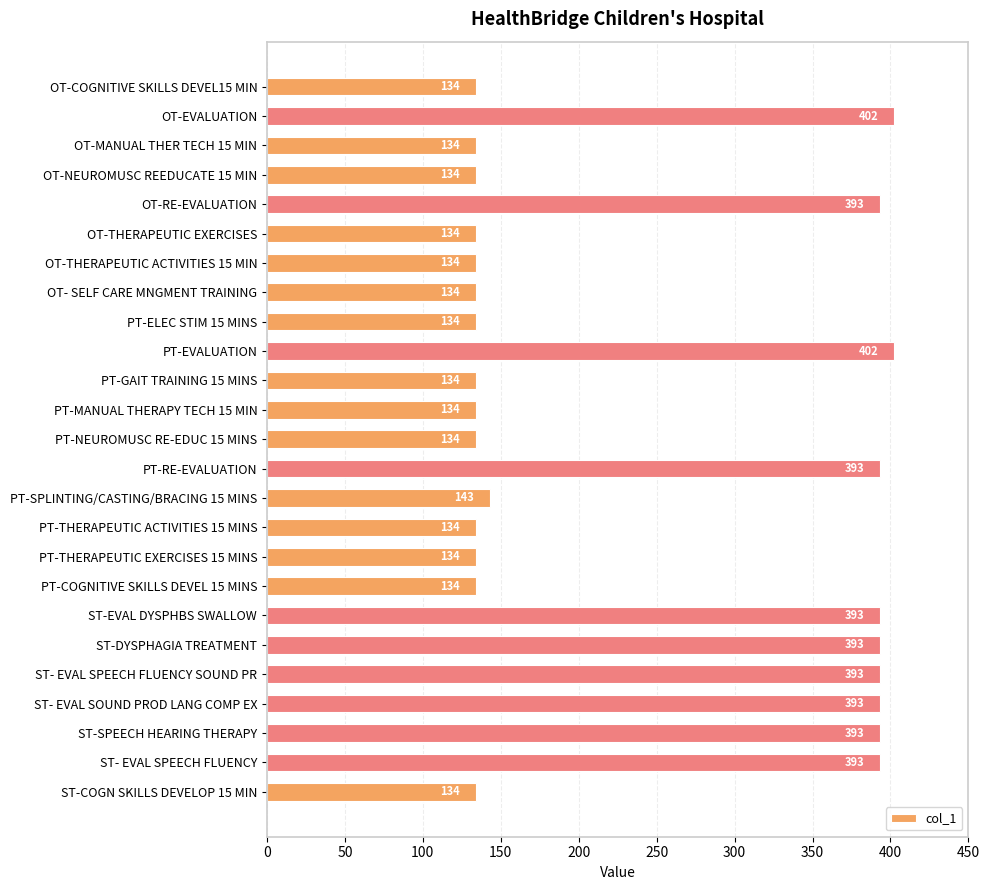

Reading bottom to top, list all the values displayed in this chart.

ST-COGN SKILLS DEVELOP 15 MIN=134	ST- EVAL SPEECH FLUENCY=393	ST-SPEECH HEARING THERAPY=393	ST- EVAL SOUND PROD LANG COMP EX=393	ST- EVAL SPEECH FLUENCY SOUND PR=393	ST-DYSPHAGIA TREATMENT=393	ST-EVAL DYSPHBS SWALLOW=393	PT-COGNITIVE SKILLS DEVEL 15 MINS=134	PT-THERAPEUTIC EXERCISES 15 MINS=134	PT-THERAPEUTIC ACTIVITIES 15 MINS=134	PT-SPLINTING/CASTING/BRACING 15 MINS=143	PT-RE-EVALUATION=393	PT-NEUROMUSC RE-EDUC 15 MINS=134	PT-MANUAL THERAPY TECH 15 MIN=134	PT-GAIT TRAINING 15 MINS=134	PT-EVALUATION=402	PT-ELEC STIM 15 MINS=134	OT- SELF CARE MNGMENT TRAINING=134	OT-THERAPEUTIC ACTIVITIES 15 MIN=134	OT-THERAPEUTIC EXERCISES=134	OT-RE-EVALUATION=393	OT-NEUROMUSC REEDUCATE 15 MIN=134	OT-MANUAL THER TECH 15 MIN=134	OT-EVALUATION=402	OT-COGNITIVE SKILLS DEVEL15 MIN=134